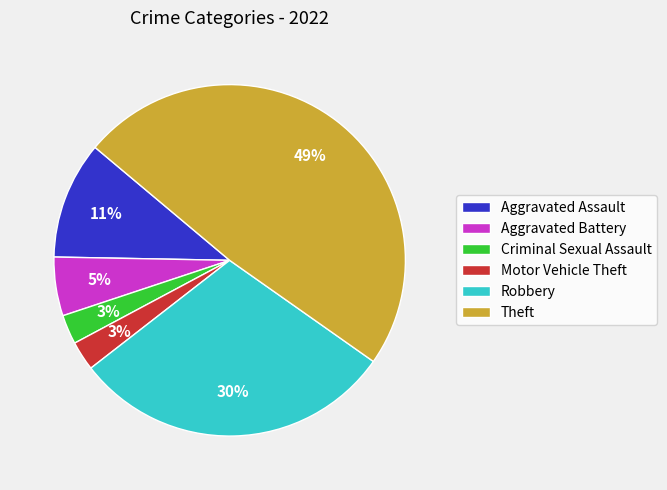

Between Criminal Sexual Assault and Aggravated Assault, which is larger?

Aggravated Assault